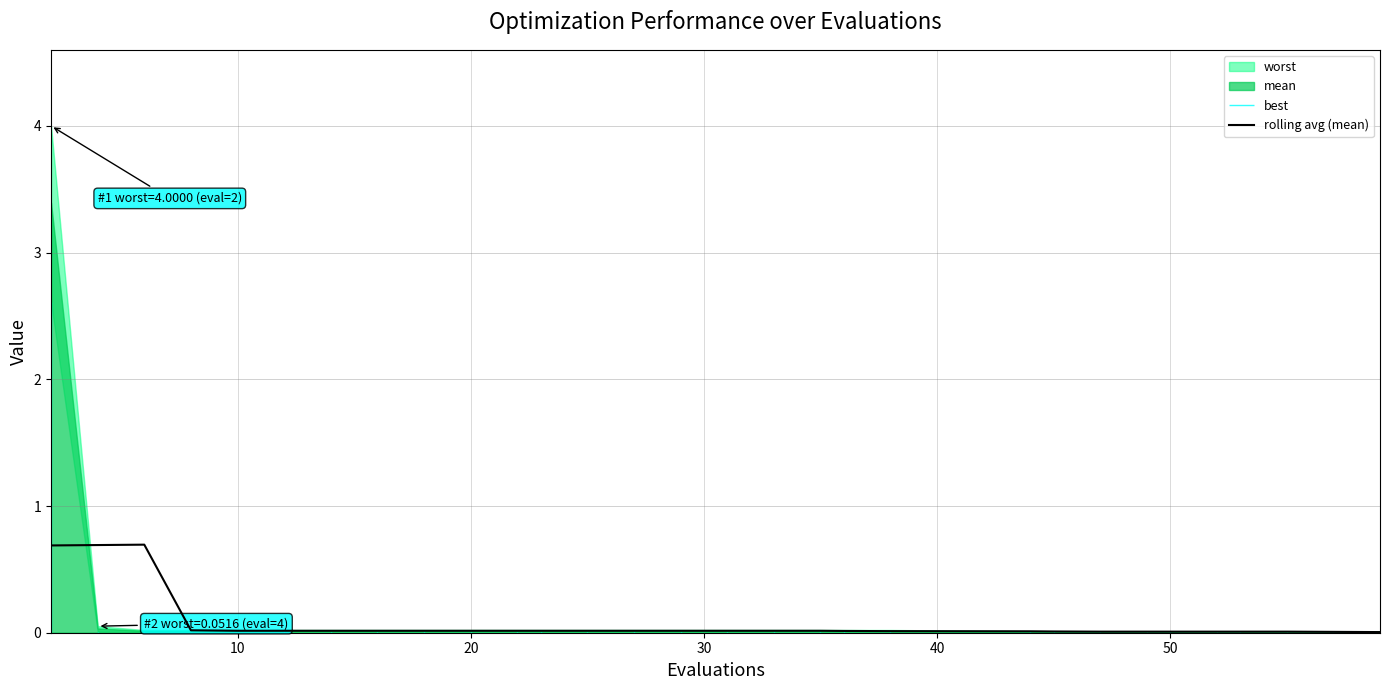

The value of rolling avg (mean) at 50 is 0.0. True or false?

True